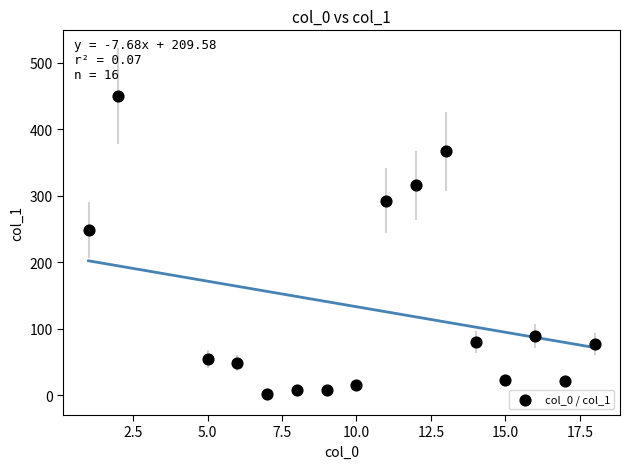

What Y value in the scatter plot is closest to 225?

248.0